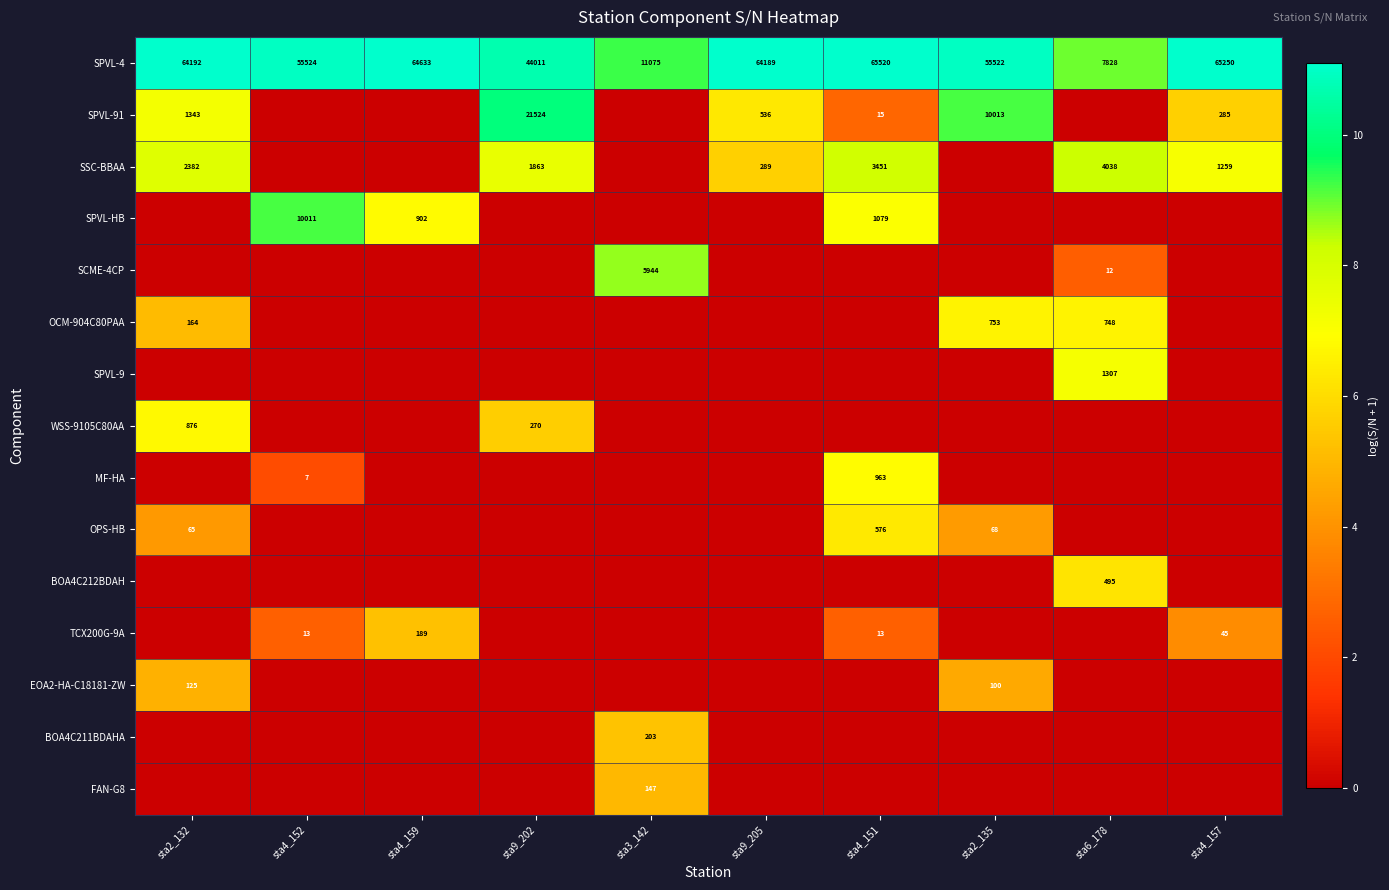

Which category has the highest value in the row_13 series?

sta3_142